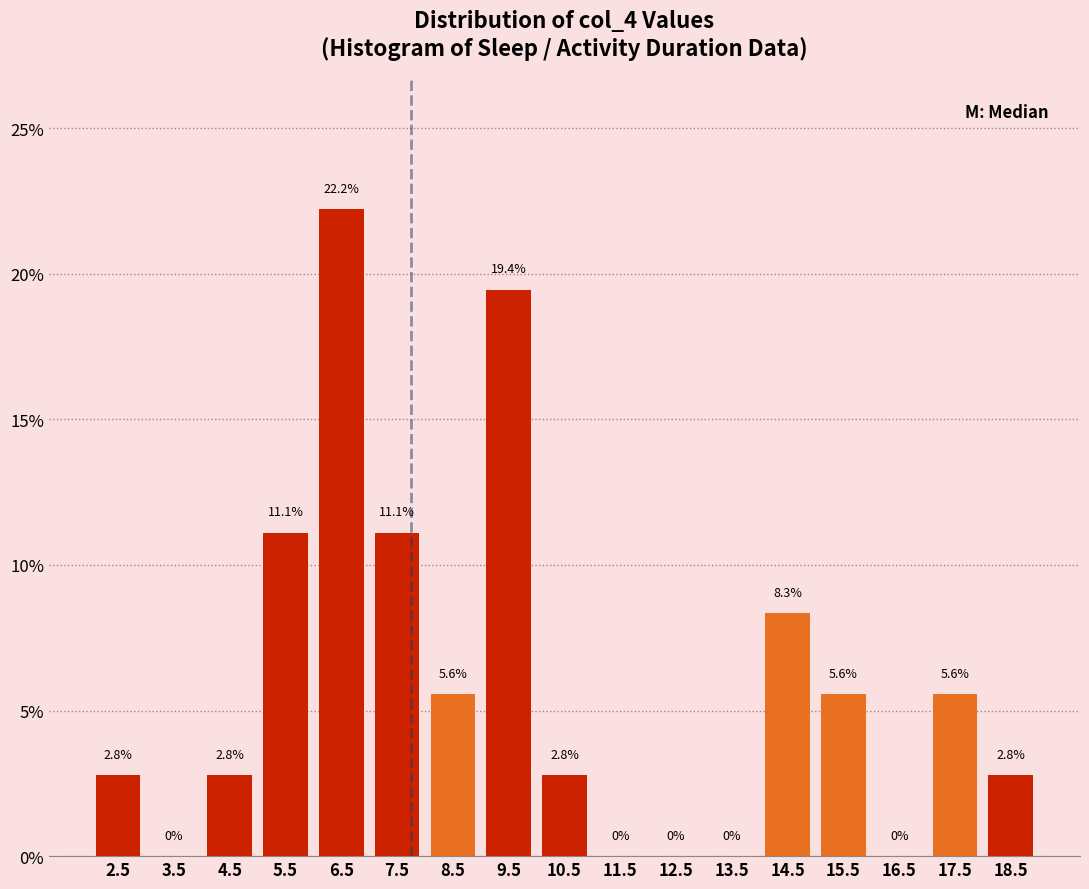

Which range on the x-axis has the tallest bar?

6 to 7